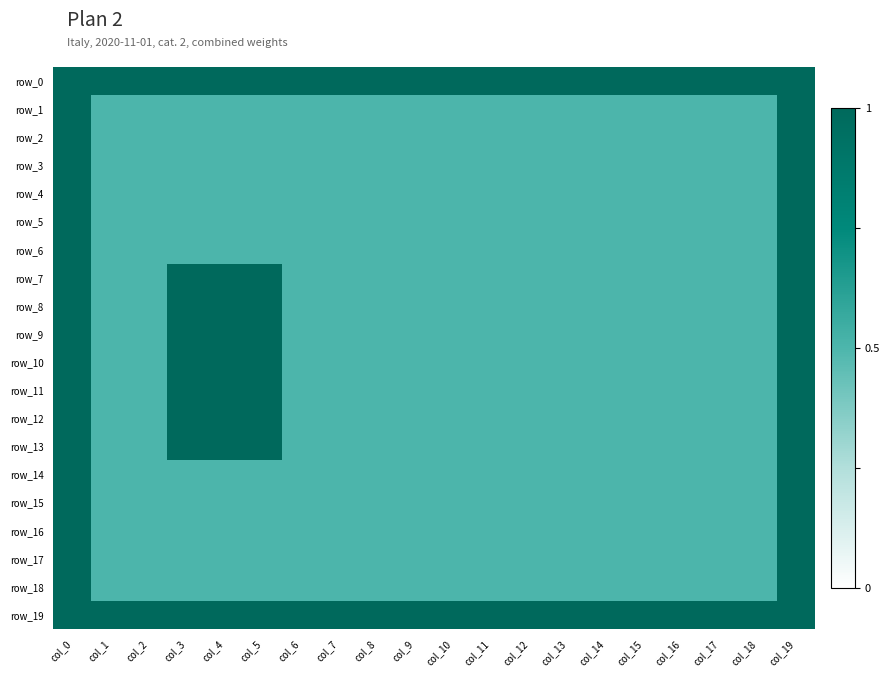

What value does the row_2 series have at col_3?

0.5